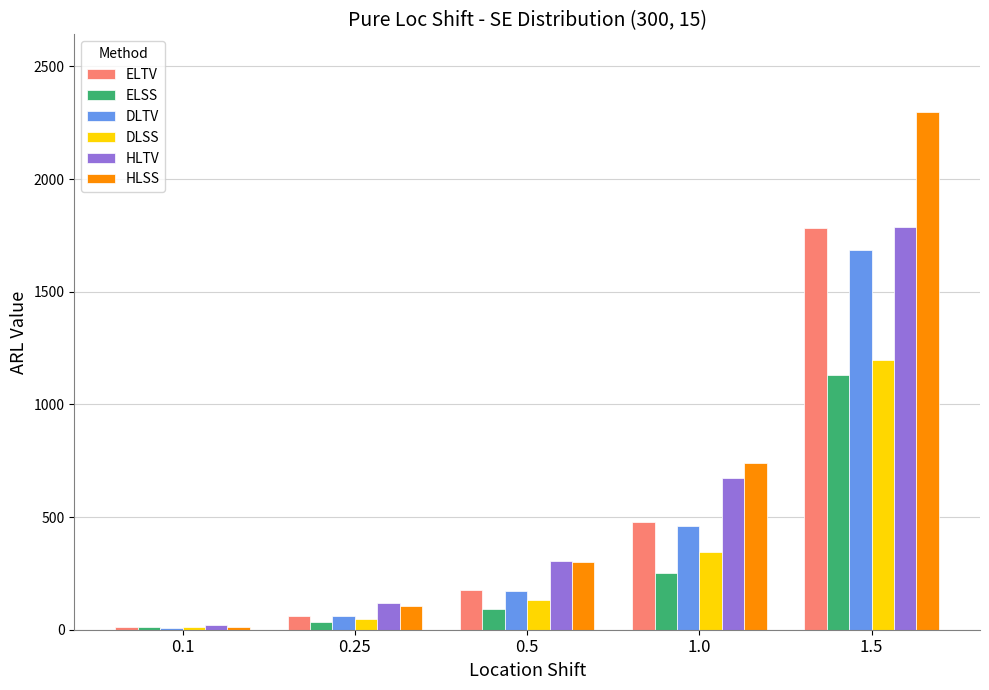

Which series has the largest total across all categories?

HLSS